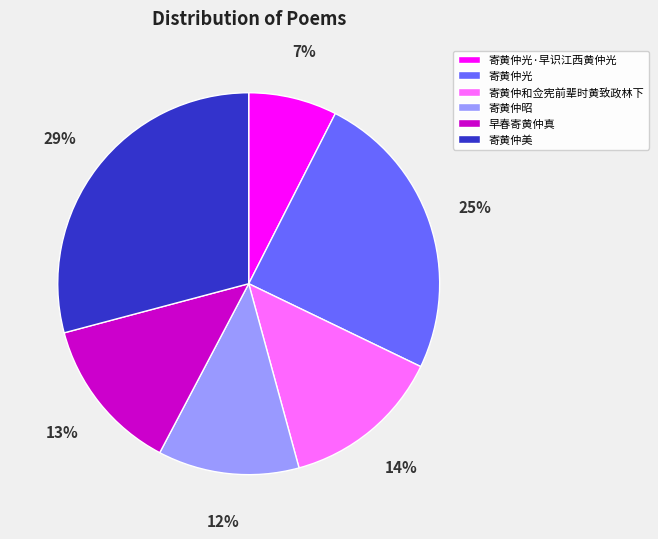

Is there a majority slice in this chart?

No